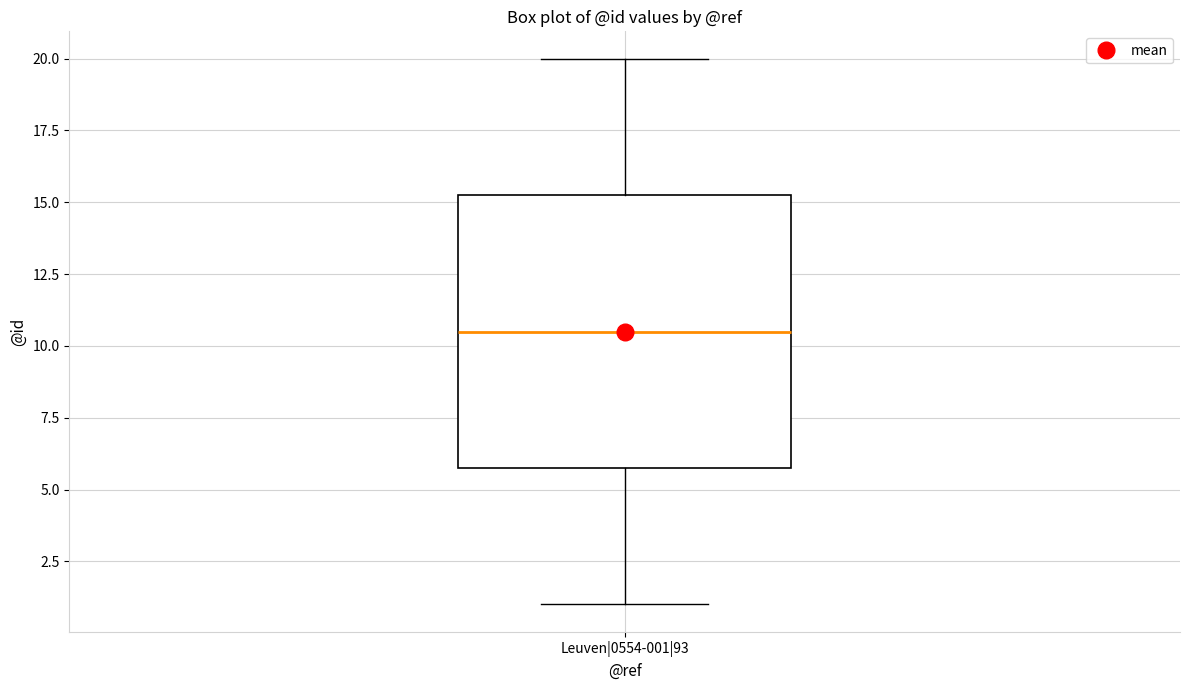

Read this box plot against the y-axis: the position of the median line, the range covered by the box, and the ends of both whiskers. The values are not printed on the chart, so give them approximately, as read against the axis.

median 10.5, box 6.0 to 15.5, whiskers 1.0 to 20.0